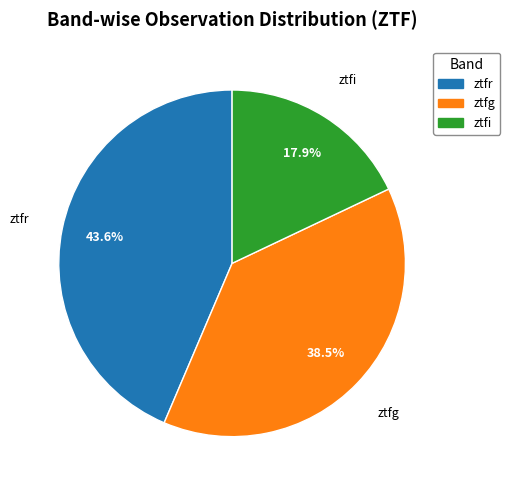

Rank the categories by value from lowest to highest.

ztfi, ztfg, ztfr